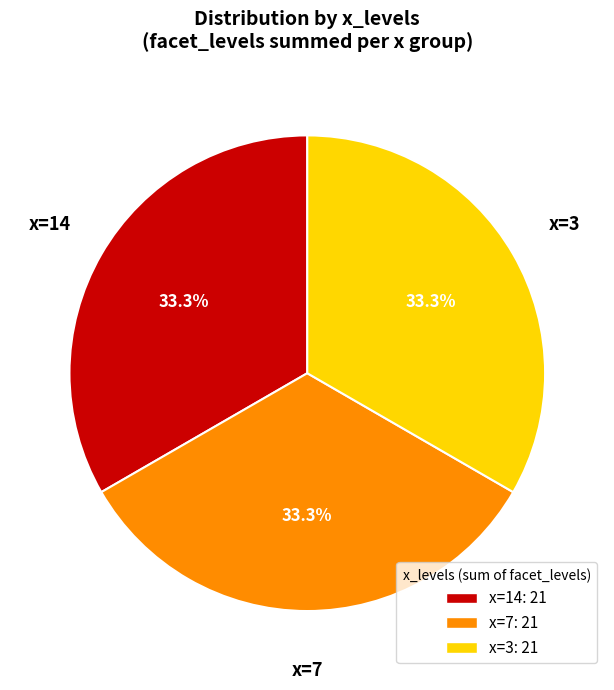

Is there any slice that represents more than half of the pie?

No